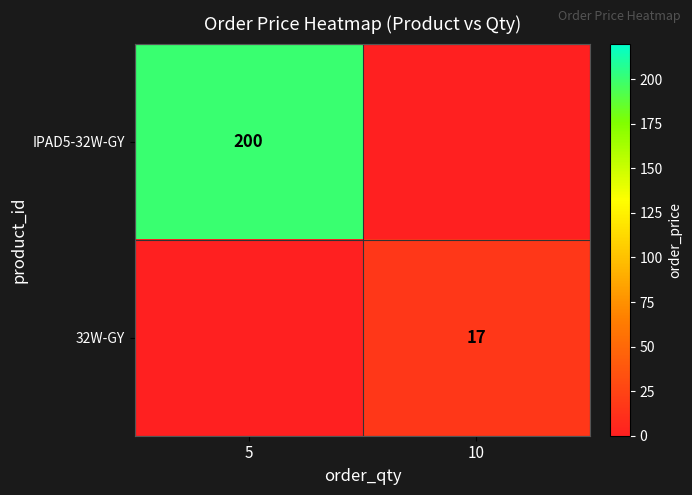

What is the spread (max minus min) of values at 10?

17